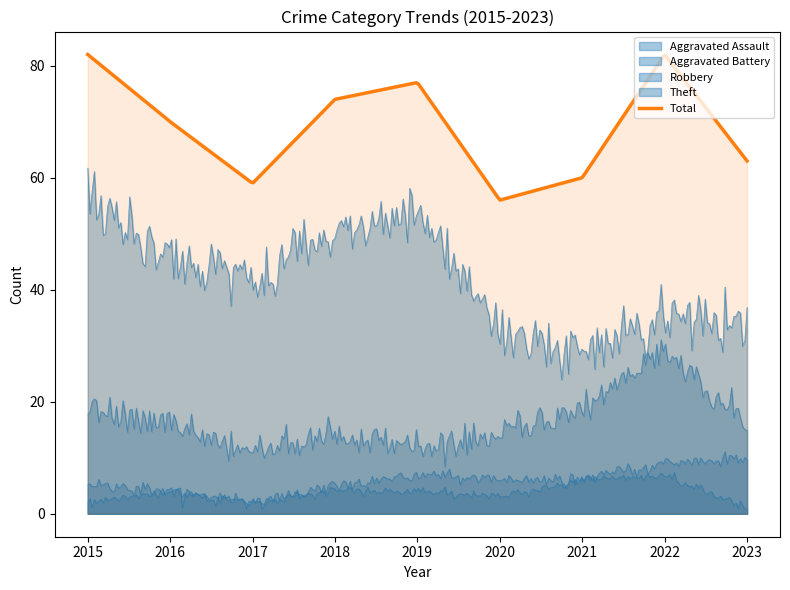

Where is the first local maximum for Robbery?

2018